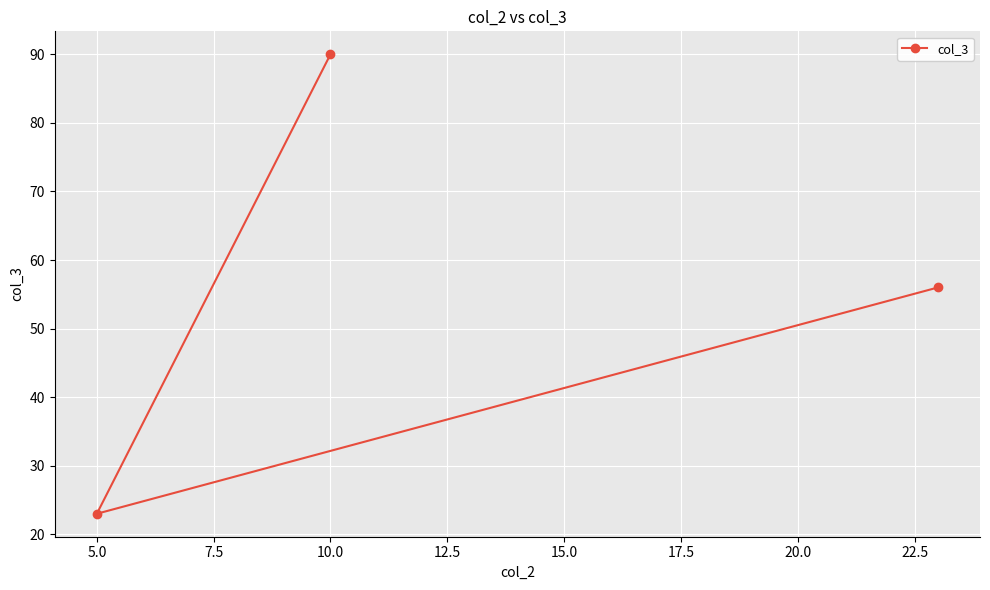

What is the ratio of the value at 10.0 to the value at 5.0?

3.9